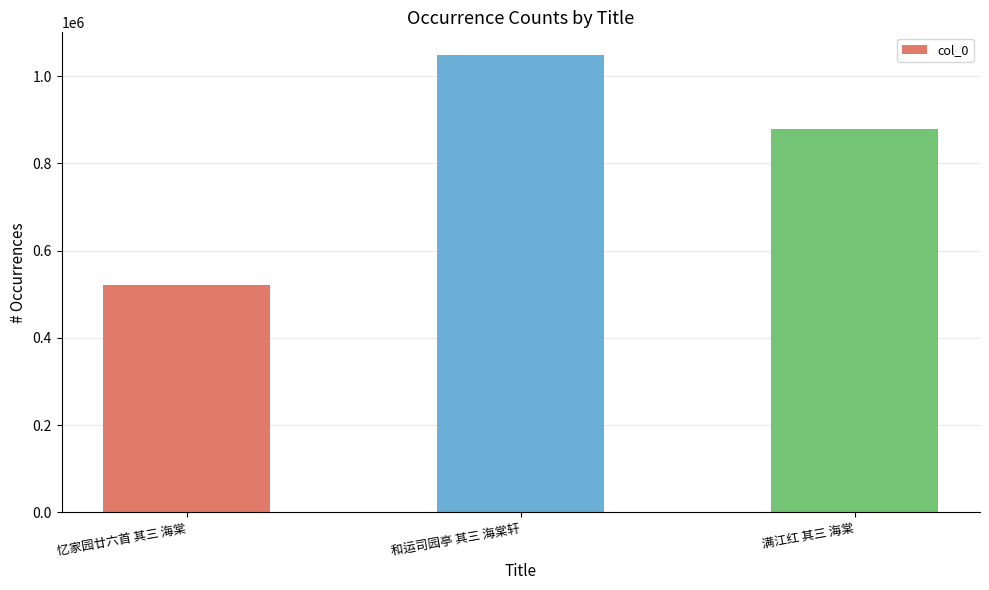

Which category has the highest value across all series?

和运司园亭 其三 海棠轩